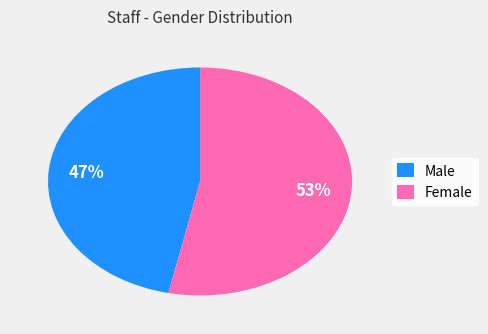

How many slices are in this pie chart?

2